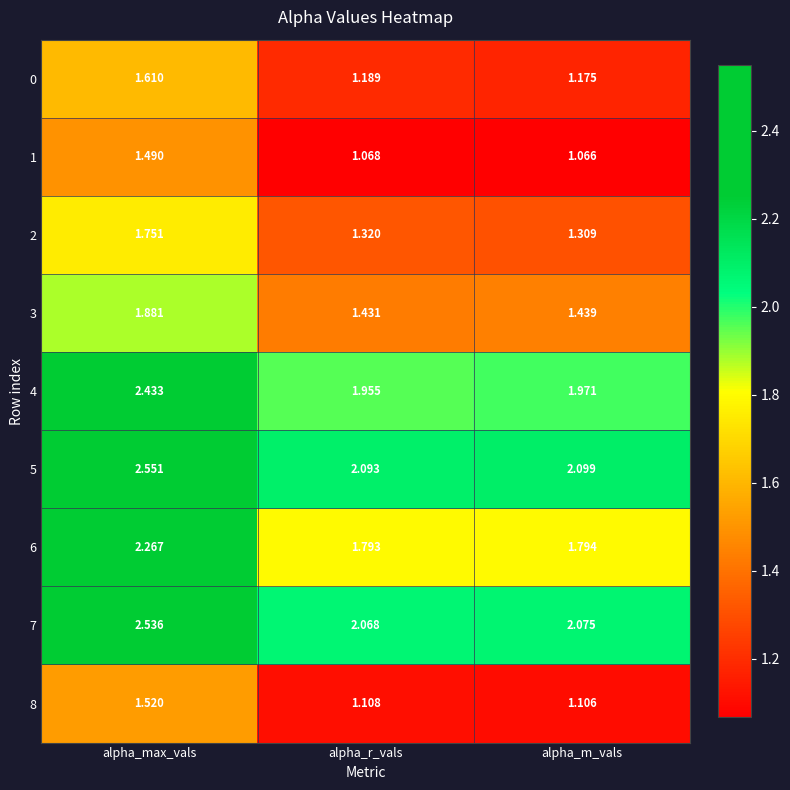

Rank the series by their maximum value, from lowest to highest.

1, 8, 0, 2, 3, 6, 4, 7, 5